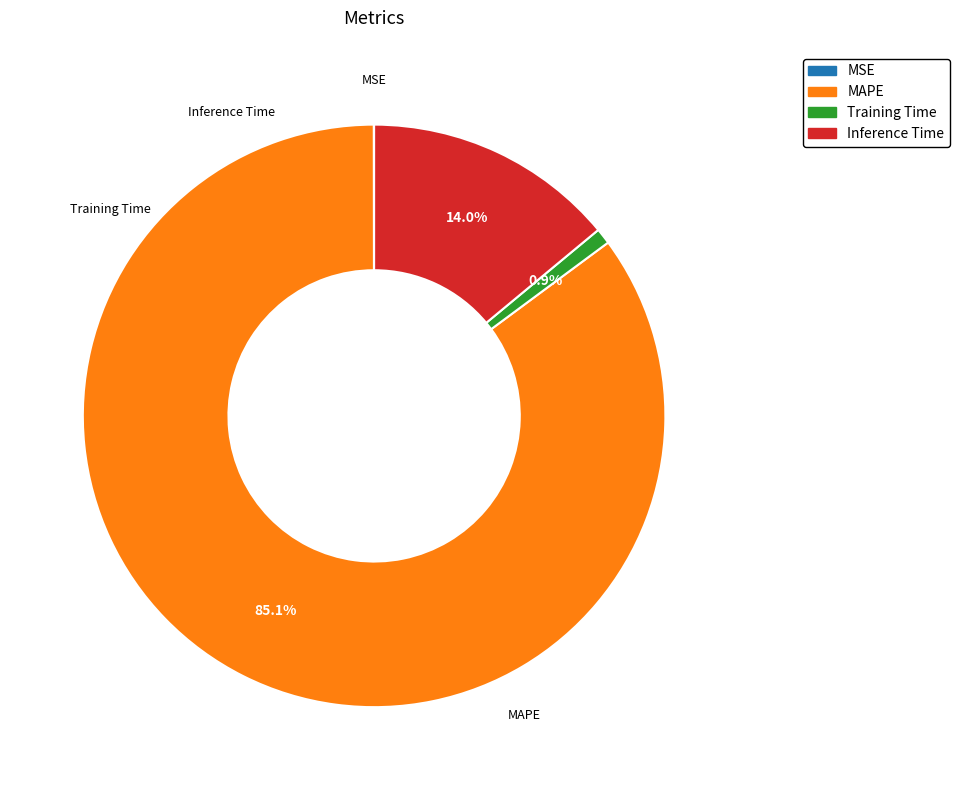

Between Inference Time and MAPE, which is larger?

MAPE